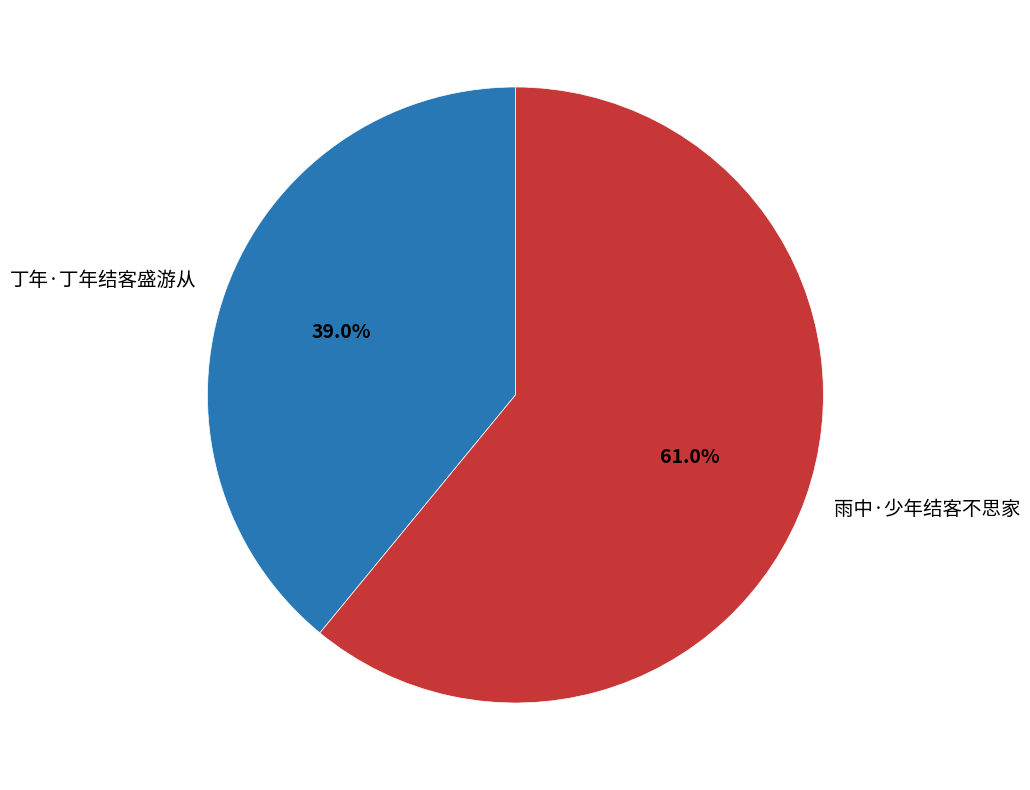

What percentage is the 雨中·少年结客不思家 slice, to the nearest percent?

61%